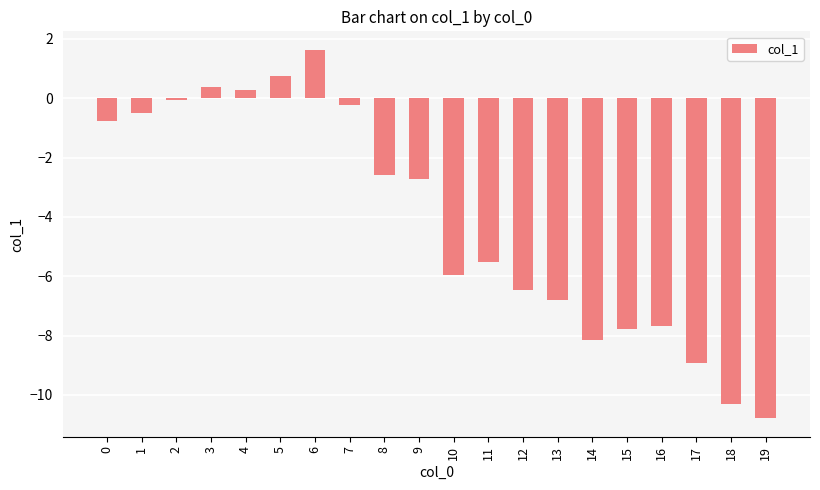

Which label corresponds to the largest value in the chart?

6